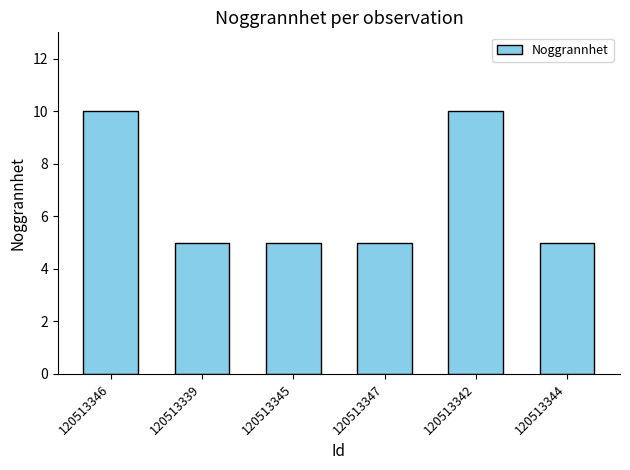

Reading left to right, what are all the values shown in this chart?

120513346=10	120513339=5	120513345=5	120513347=5	120513342=10	120513344=5